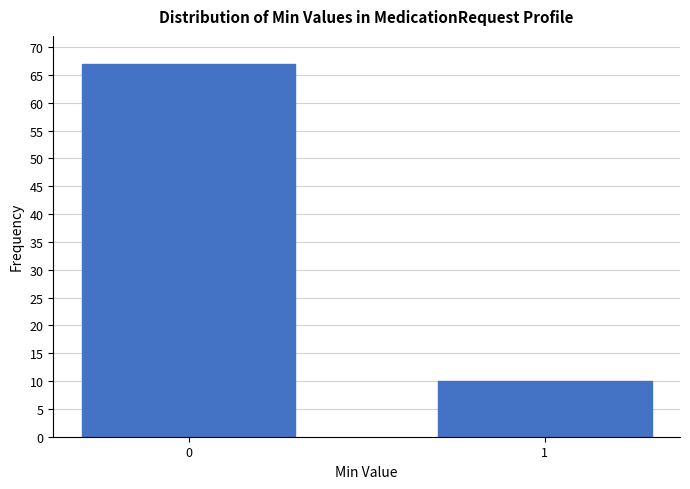

Reading right to left, what are all the values shown in this chart?

10	67